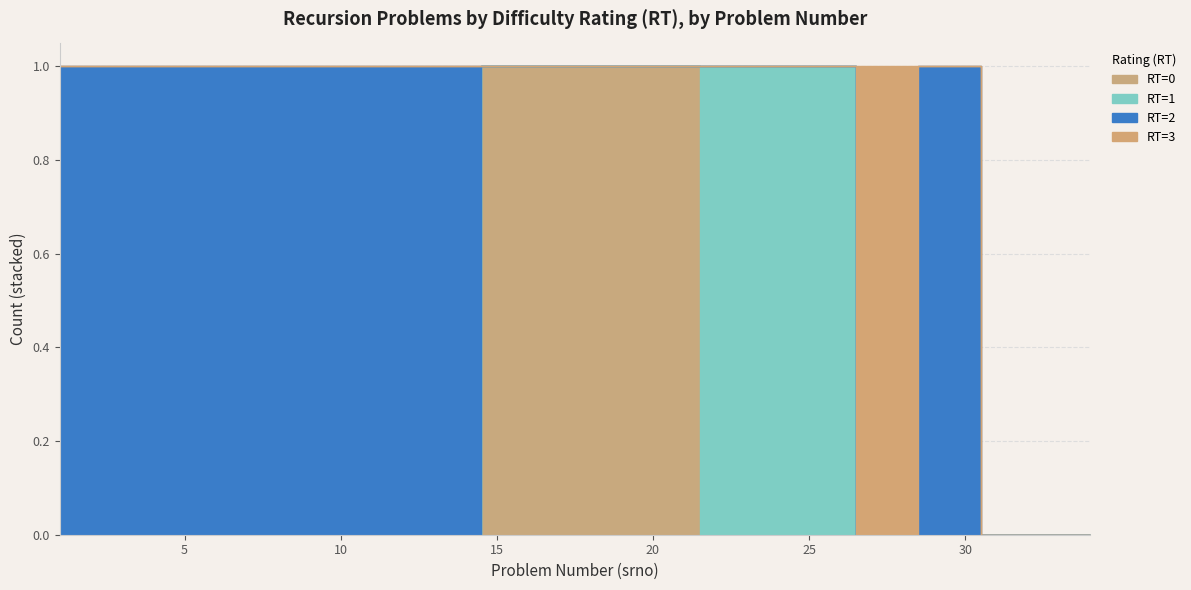

Which category has the highest value across all series?

15